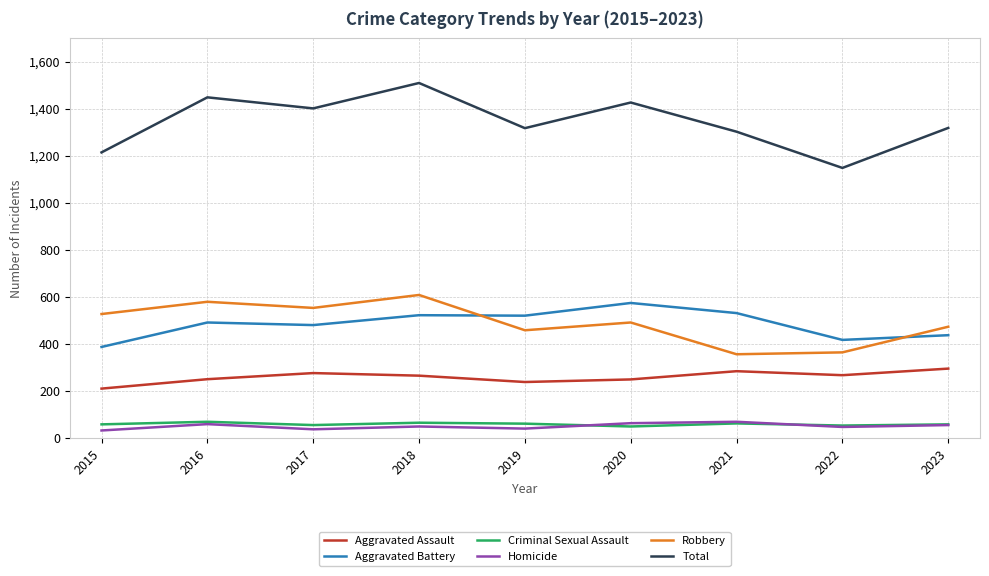

What is the difference between the second highest and second lowest values in the Robbery series?

215